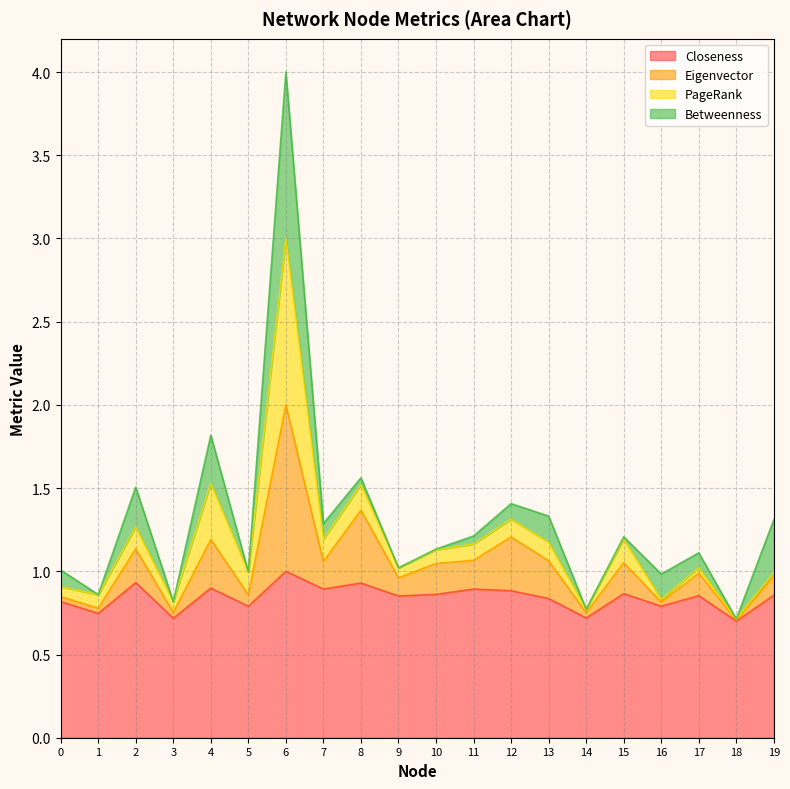

What is the total value across all series at 7?

1.3